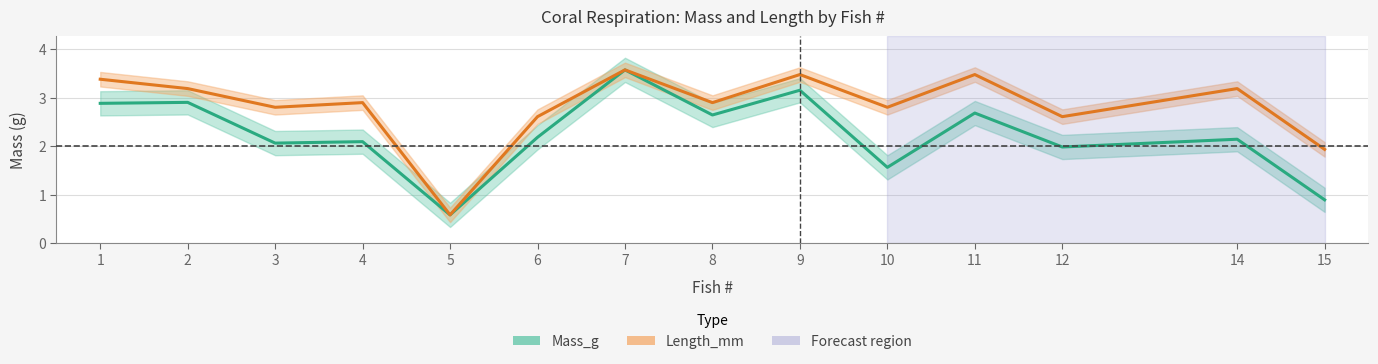

What are all the series names shown in the legend?

Mass_g, Length_mm